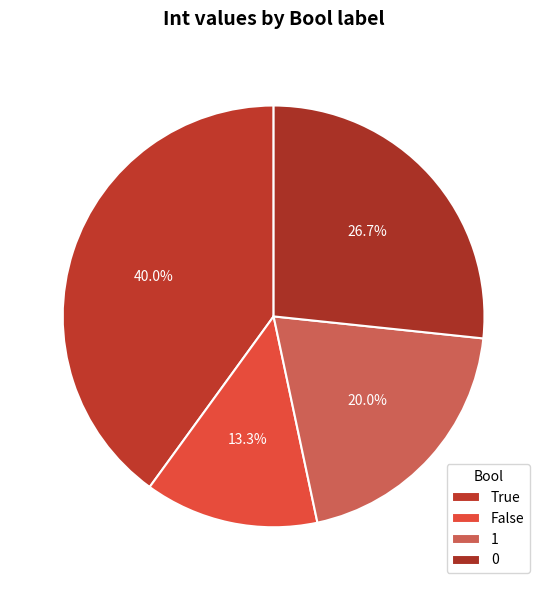

What percentage do False and 1 together represent?

33.3%